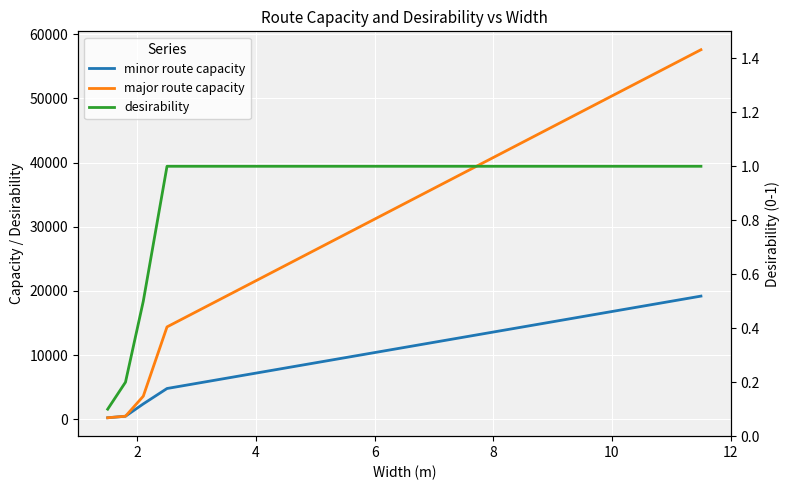

Is the value of desirability at 10 greater than the value of major route capacity at 8?

No